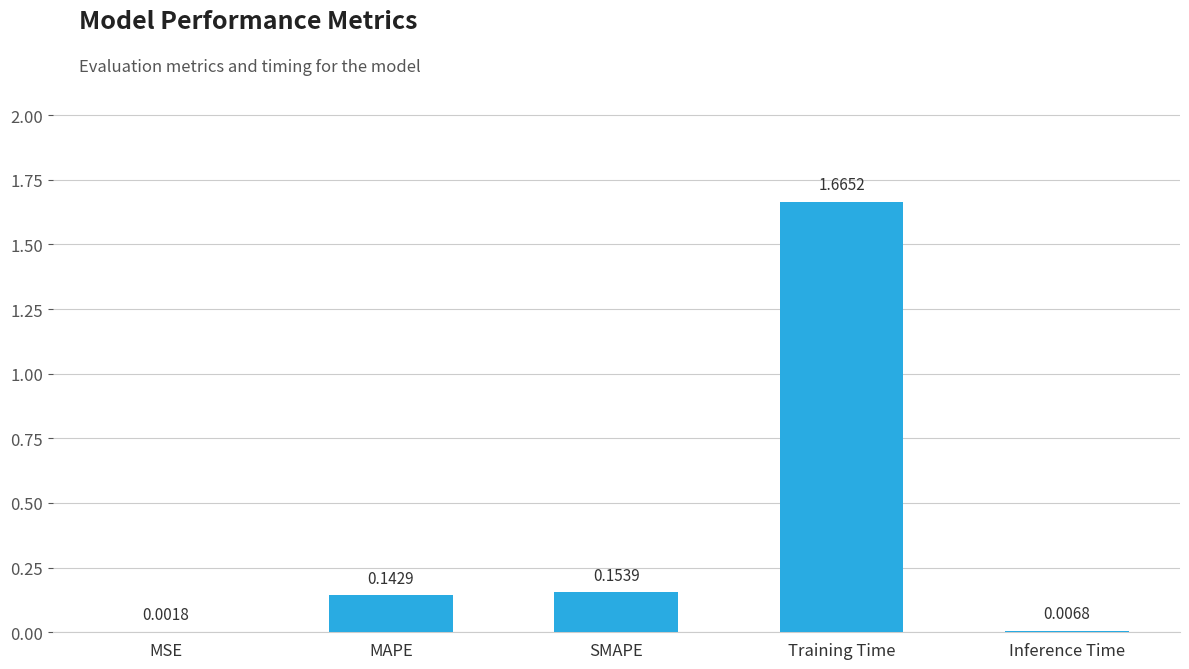

Where is the data nearest to the value 0?

MSE